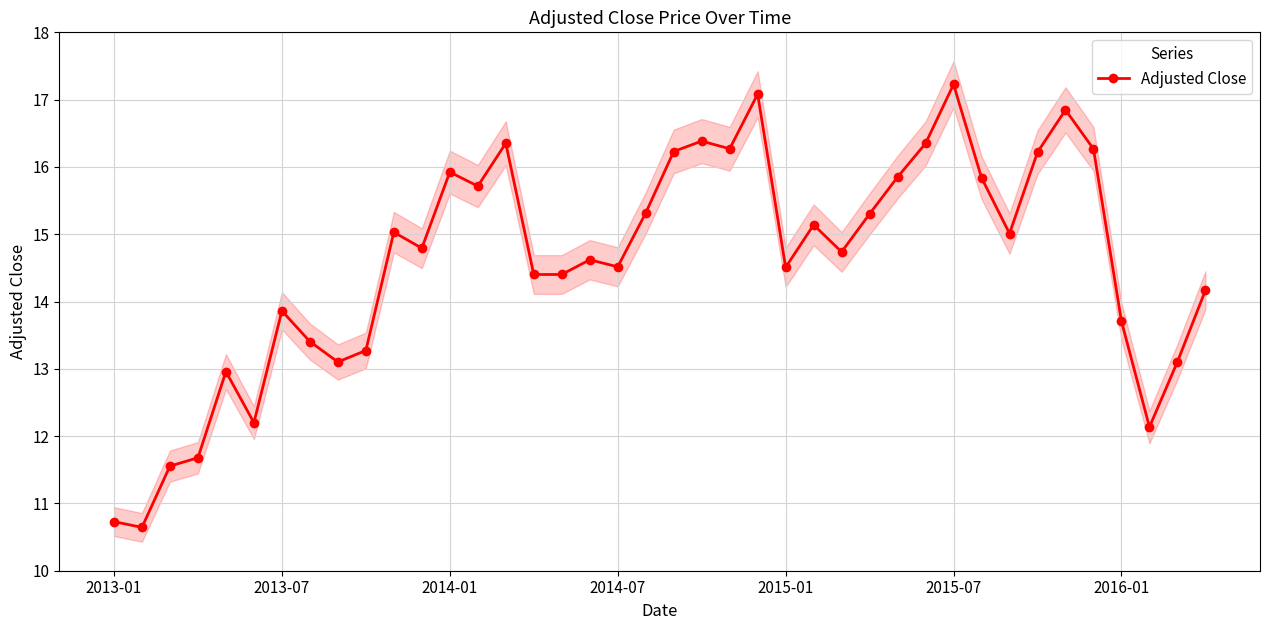

What is the maximum value for Adjusted Close?

17.2